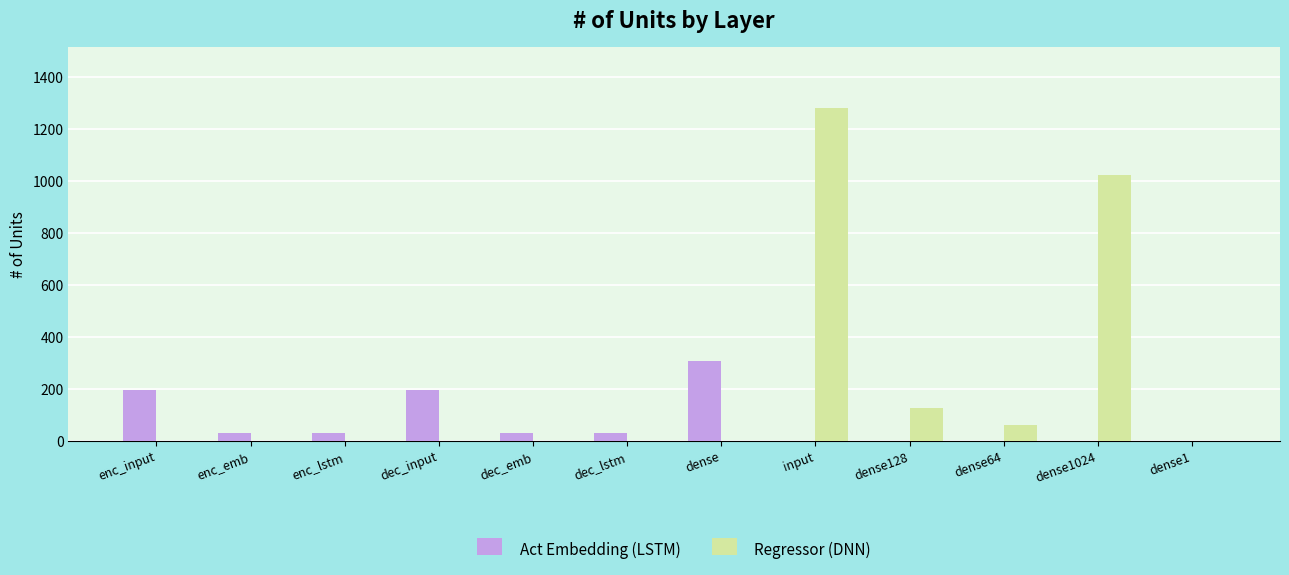

What is the sum of all Regressor (DNN) values?

2500